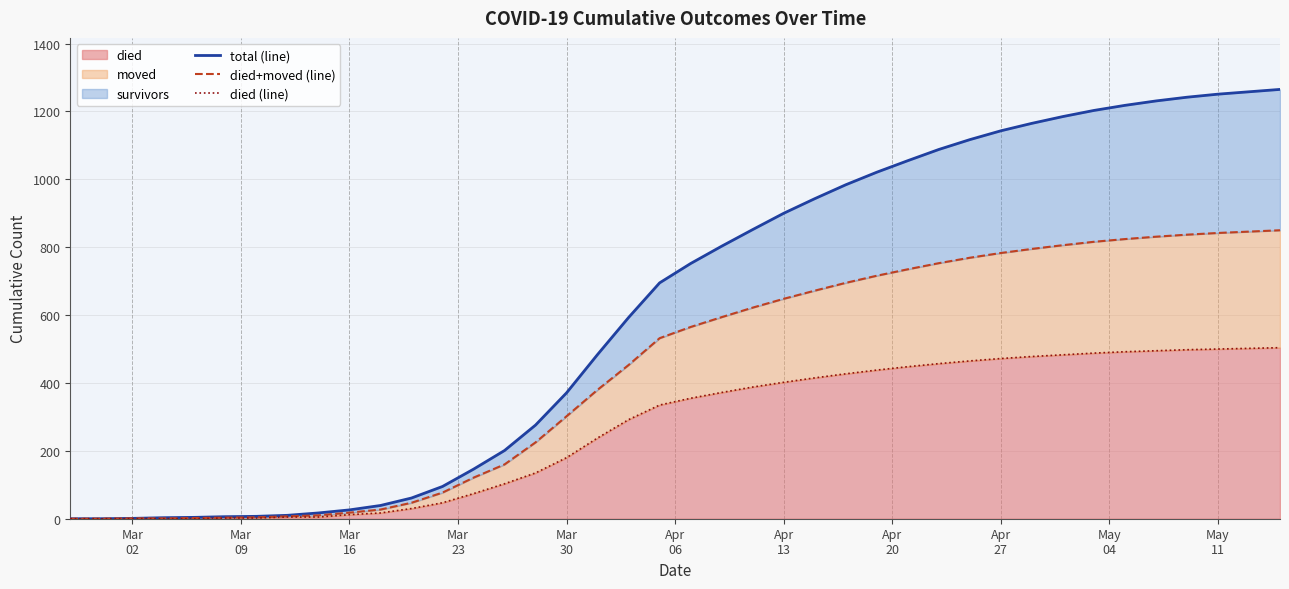

Is the value of died+moved (line) at 30 greater than the value of died (line) at Mar
23?

Yes